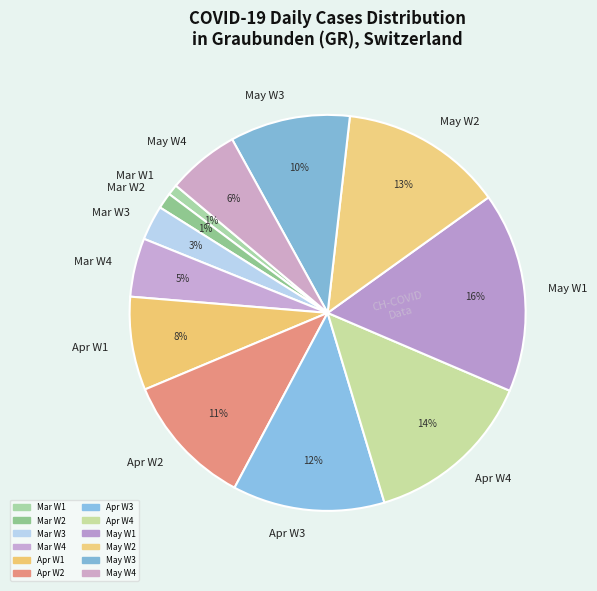

How many slices are in this pie chart?

12